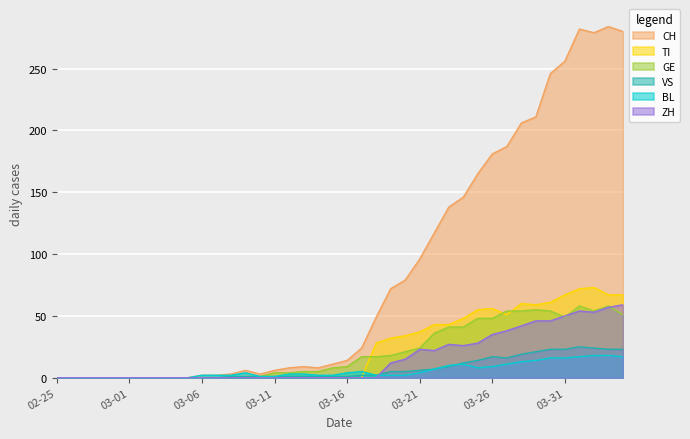

Reading right to left, extract all data points from this chart.

CH: 280	284	279	282	256	246	211	206	187	181	165	146	138	117	96	79	72	49	24	14	11	8	9	8	6	3	6	3	2	2	0	0	0	0	0	0	0	0	0	0
TI: 67	67	73	72	67	61	59	60	51	56	55	48	43	43	37	34	32	28	0	0	0	0	0	0	0	0	0	0	0	0	0	0	0	0	0	0	0	0	0	0
GE: 51	58	54	58	49	54	55	54	54	48	48	41	41	36	24	21	18	17	17	9	8	5	5	4	4	1	1	0	0	0	0	0	0	0	0	0	0	0	0	0
VS: 23	23	24	25	23	23	21	19	16	17	14	12	9	7	6	5	5	2	2	1	1	1	1	1	1	1	1	1	0	0	0	0	0	0	0	0	0	0	0	0
BL: 17	18	18	17	16	16	14	13	11	9	8	11	10	7	4	2	2	2	5	4	2	2	3	3	1	1	4	2	2	2	0	0	0	0	0	0	0	0	0	0
ZH: 59	57	53	54	50	46	46	42	38	35	28	26	27	22	23	15	12	0	0	0	0	0	0	0	0	0	0	0	0	0	0	0	0	0	0	0	0	0	0	0